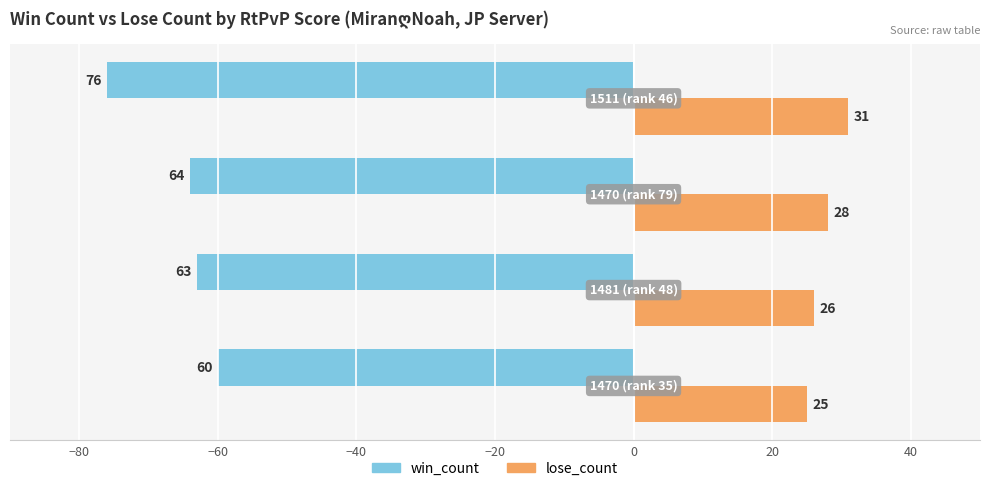

How many data points in win_count are less than -63?

2